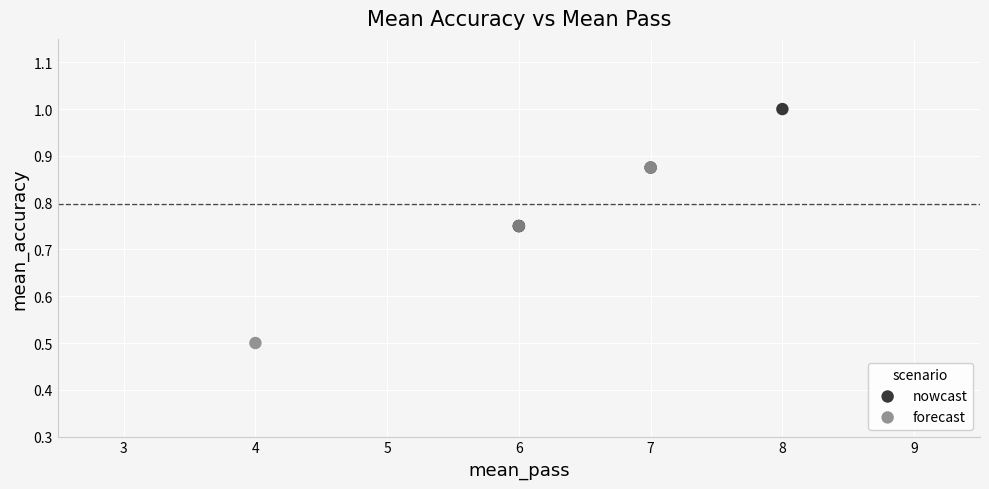

Which series has the widest spread of Y values?

forecast